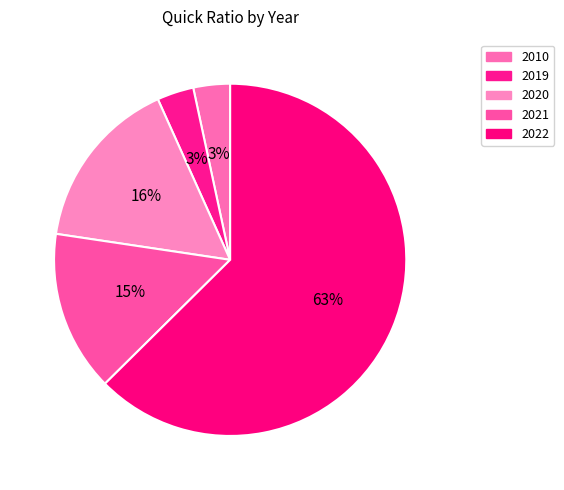

How many slices are in this pie chart?

5